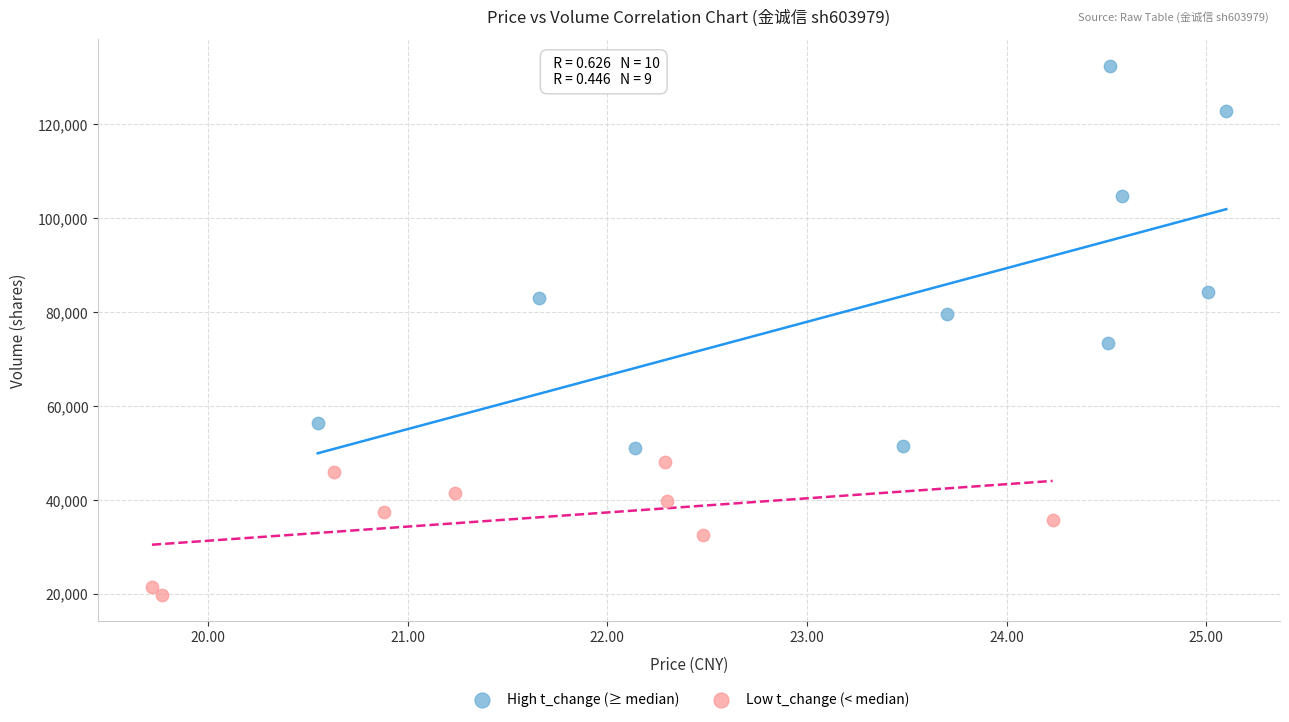

Which series has the largest Y range (max minus min)?

High t_change (≥ median)